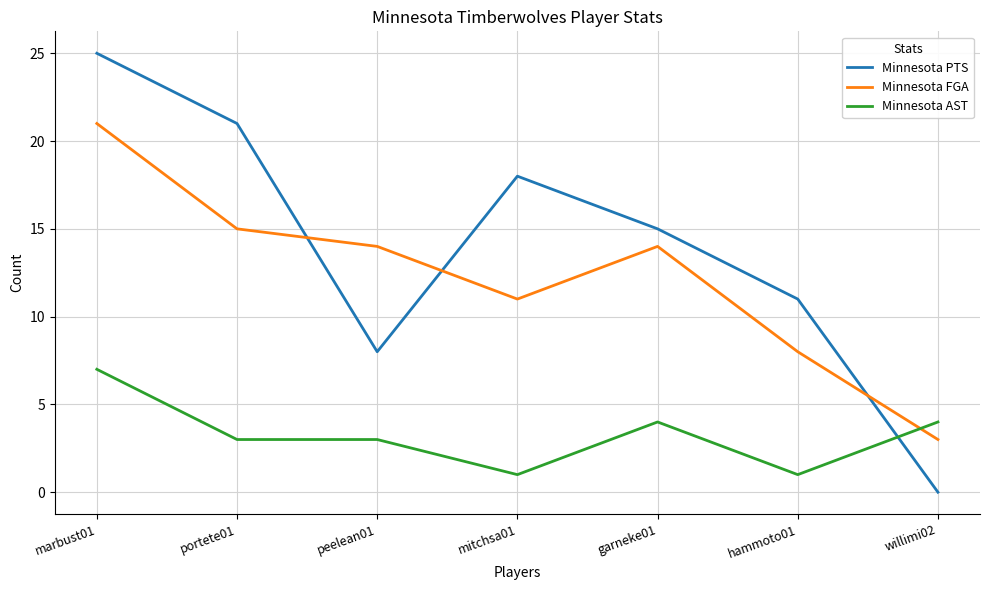

Reading left to right, list all the values displayed in this chart.

Minnesota PTS: marbust01=25	portete01=21	peelean01=8	mitchsa01=18	garneke01=15	hammoto01=11	willimi02=0
Minnesota FGA: marbust01=21	portete01=15	peelean01=14	mitchsa01=11	garneke01=14	hammoto01=8	willimi02=3
Minnesota AST: marbust01=7	portete01=3	peelean01=3	mitchsa01=1	garneke01=4	hammoto01=1	willimi02=4